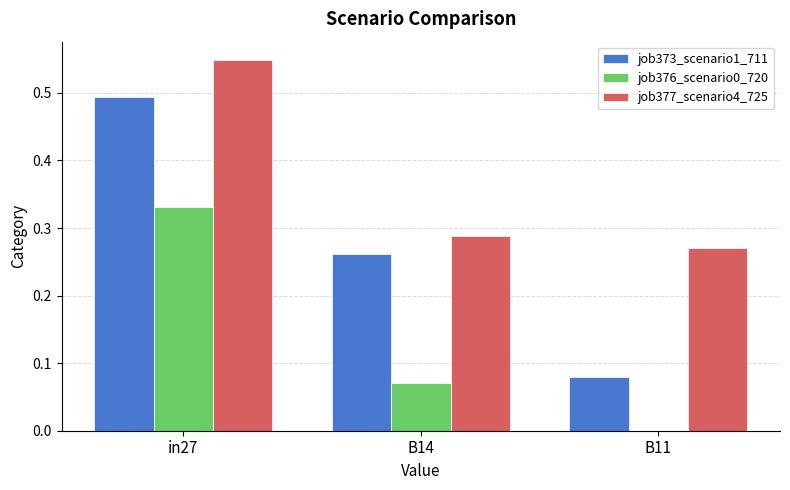

At which label does job373_scenario1_711 reach its peak?

in27